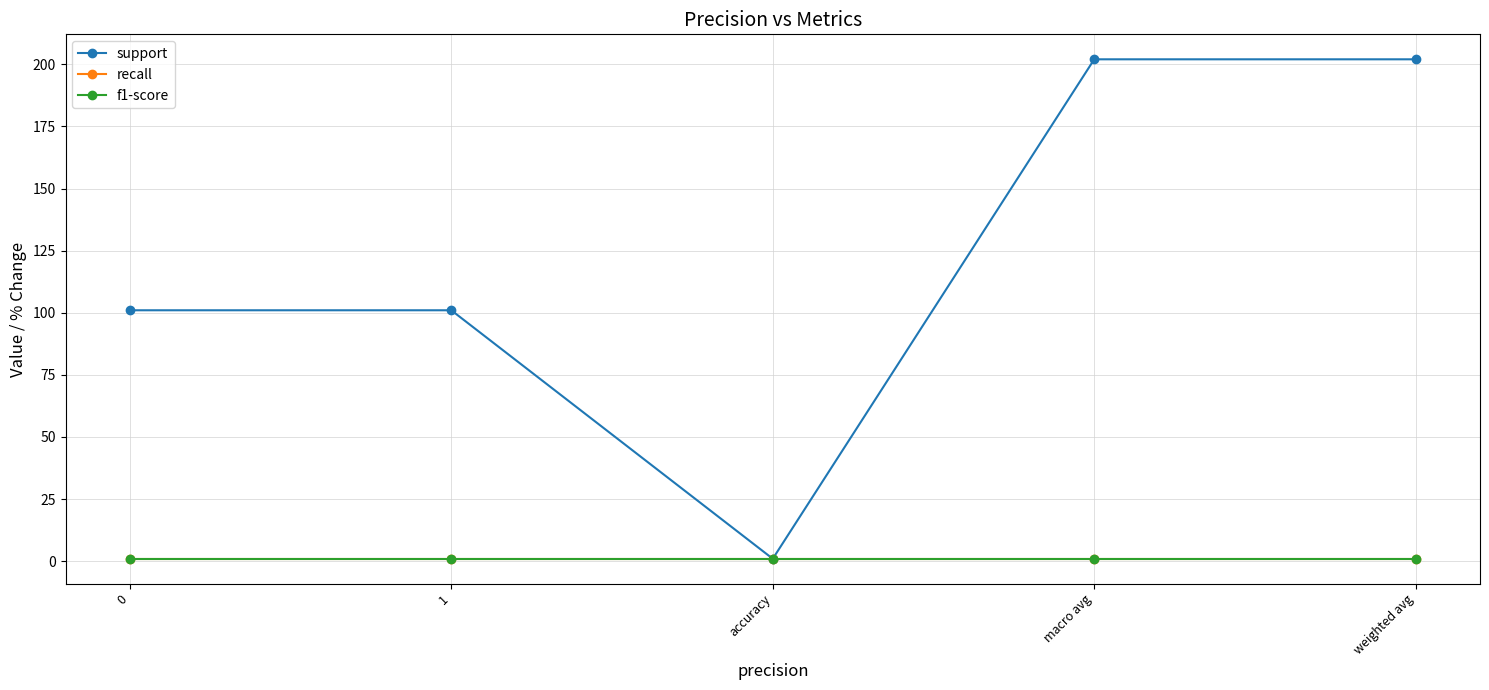

Which series has the largest range (max minus min)?

support